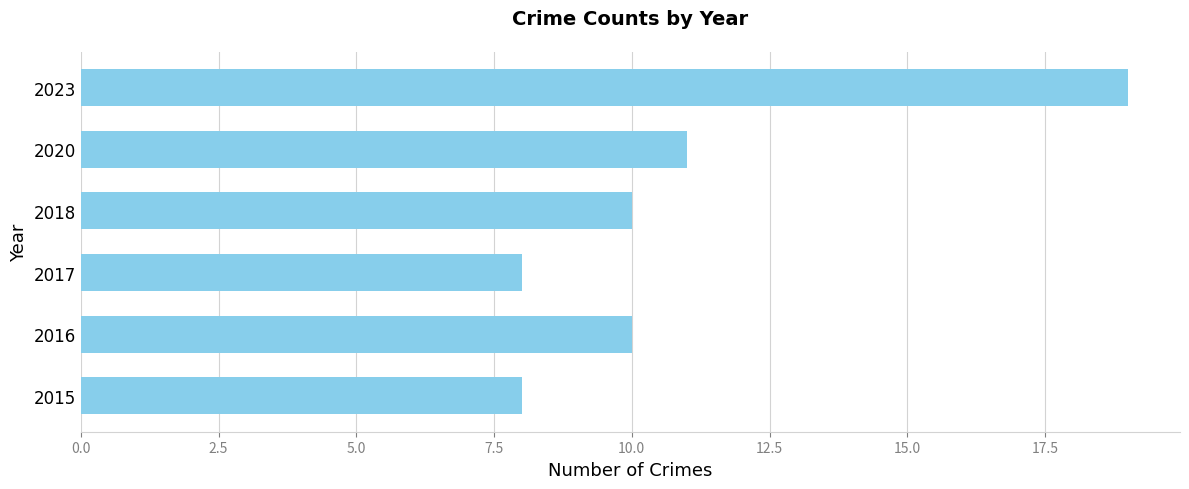

What is the approximate value at 2018?

10